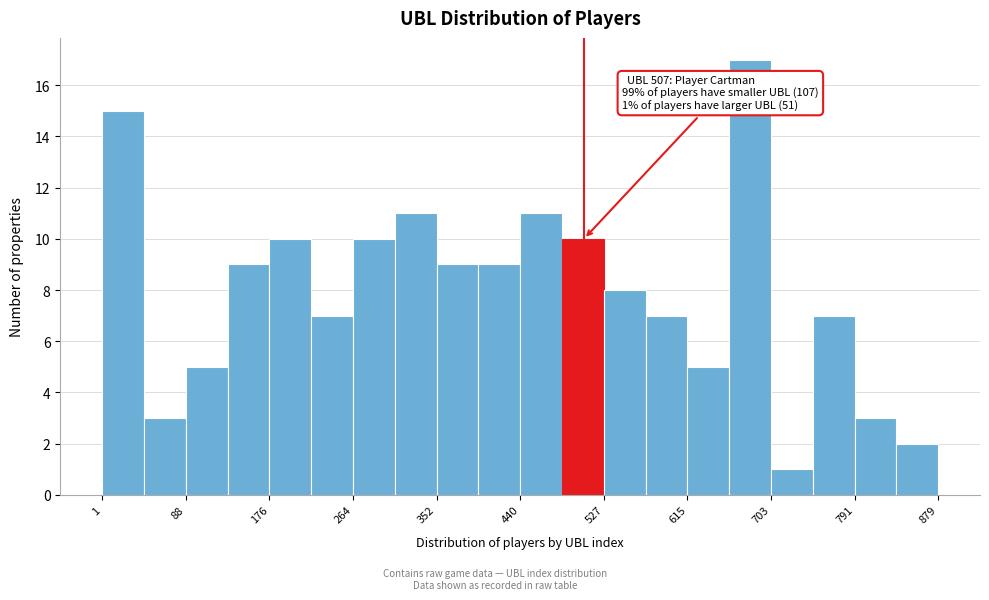

Which range on the x-axis has the tallest bar?

660 to 700